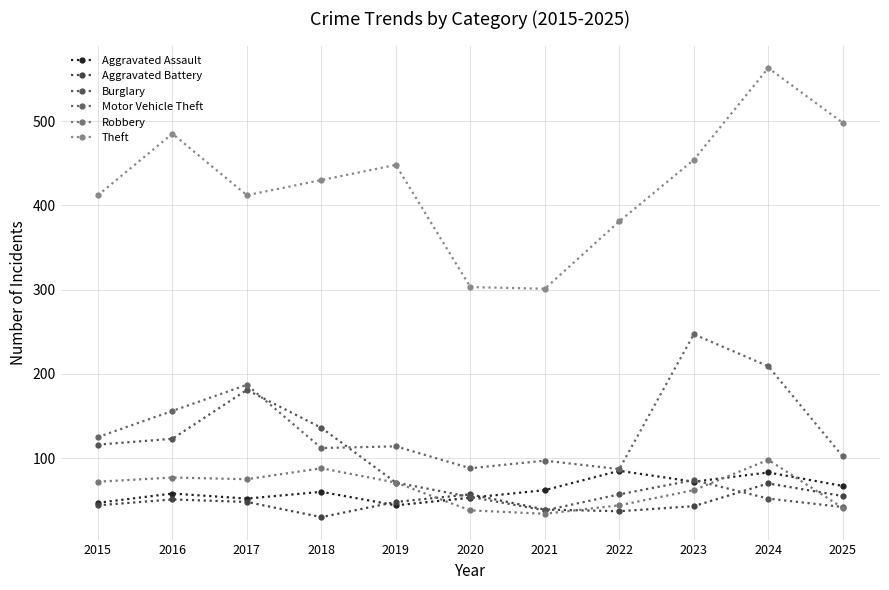

Which series has the largest range (max minus min)?

Theft